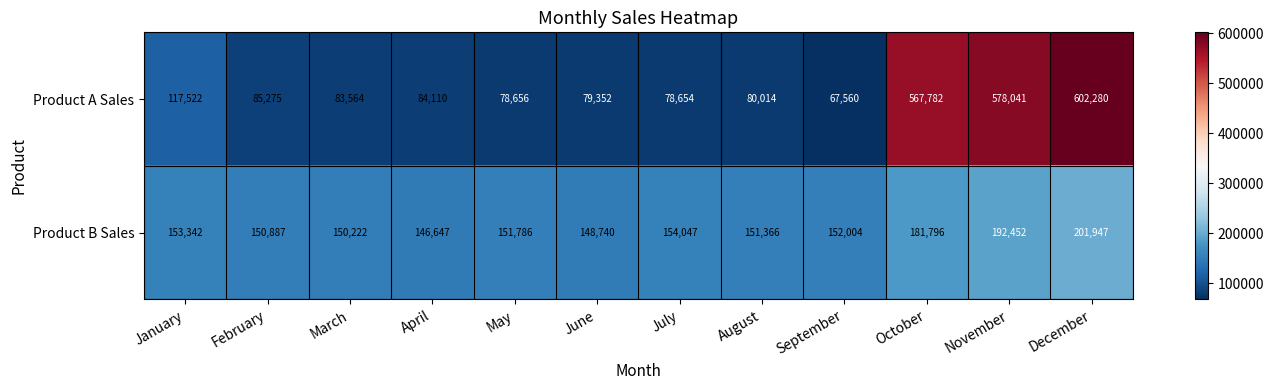

The value of Product B Sales at May is 61135. True or false?

False